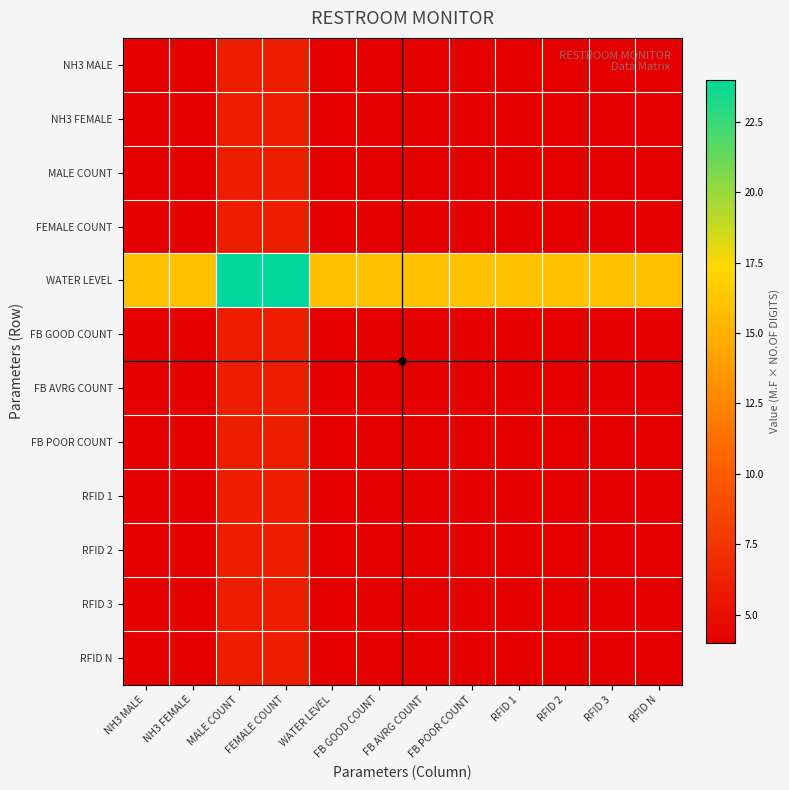

Which category has the highest value across all series?

MALE COUNT